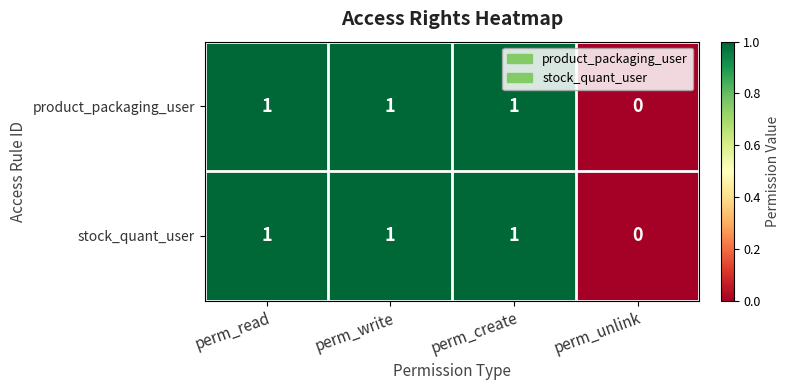

Which category has the lowest value in the product_packaging_user series?

perm_unlink